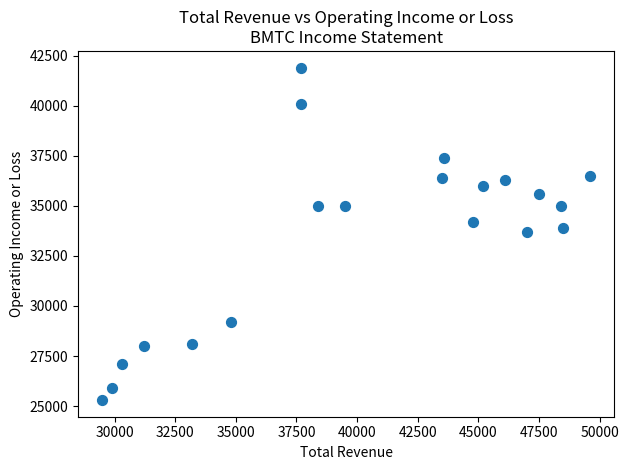

What is the range of X values (max minus min)?

20100